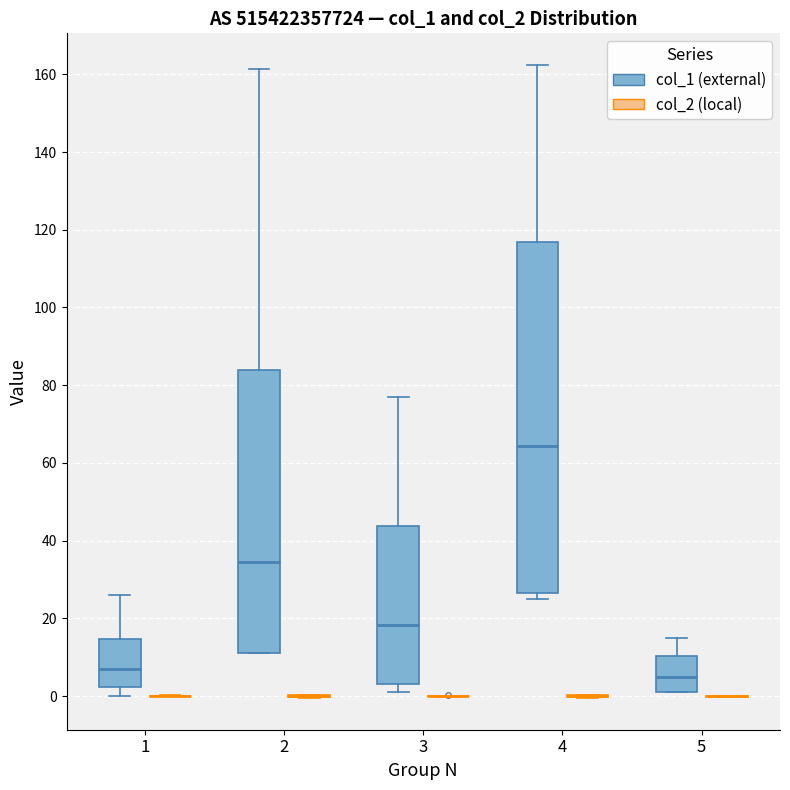

Reading left to right, transcribe this box plot: for each box, give where its median line is, the range the box spans, and where its two whiskers end, as read against the y-axis. The values are not printed on the chart, so give them approximately, as read against the axis.

1 (col_1 (external)): median 6, box 2 to 14, whiskers 0 to 26
1 (col_2 (local)): box collapsed to a line at 0, whiskers 0 to 0
2 (col_1 (external)): median 34, box 12 to 84, whiskers 10 to 162
2 (col_2 (local)): box collapsed to a line at 0, whiskers 0 to 0
3 (col_1 (external)): median 18, box 4 to 44, whiskers 2 to 76
3 (col_2 (local)): box collapsed to a line at 0, whiskers 0 to 0
4 (col_1 (external)): median 64, box 26 to 116, whiskers 24 to 162
4 (col_2 (local)): box collapsed to a line at 0, whiskers 0 to 0
5 (col_1 (external)): median 4, box 2 to 10, whiskers 0 to 14
5 (col_2 (local)): box collapsed to a line at 0, whiskers 0 to 0